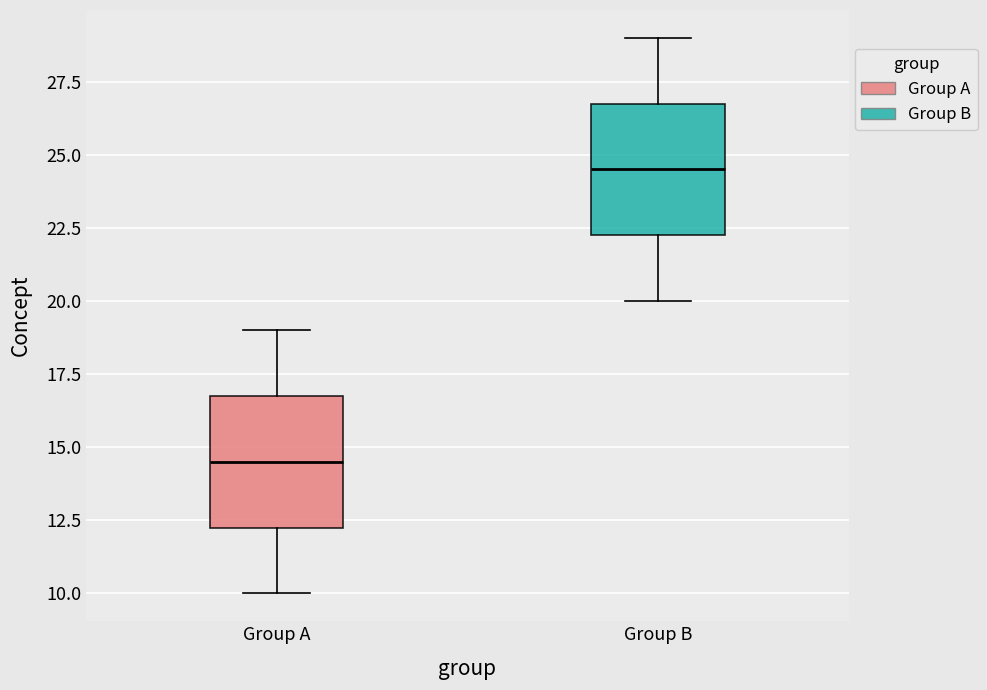

Where does the lower whisker of the box for Group B end on the y-axis? The values are not printed on the chart, so give them approximately, as read against the axis.

20.0